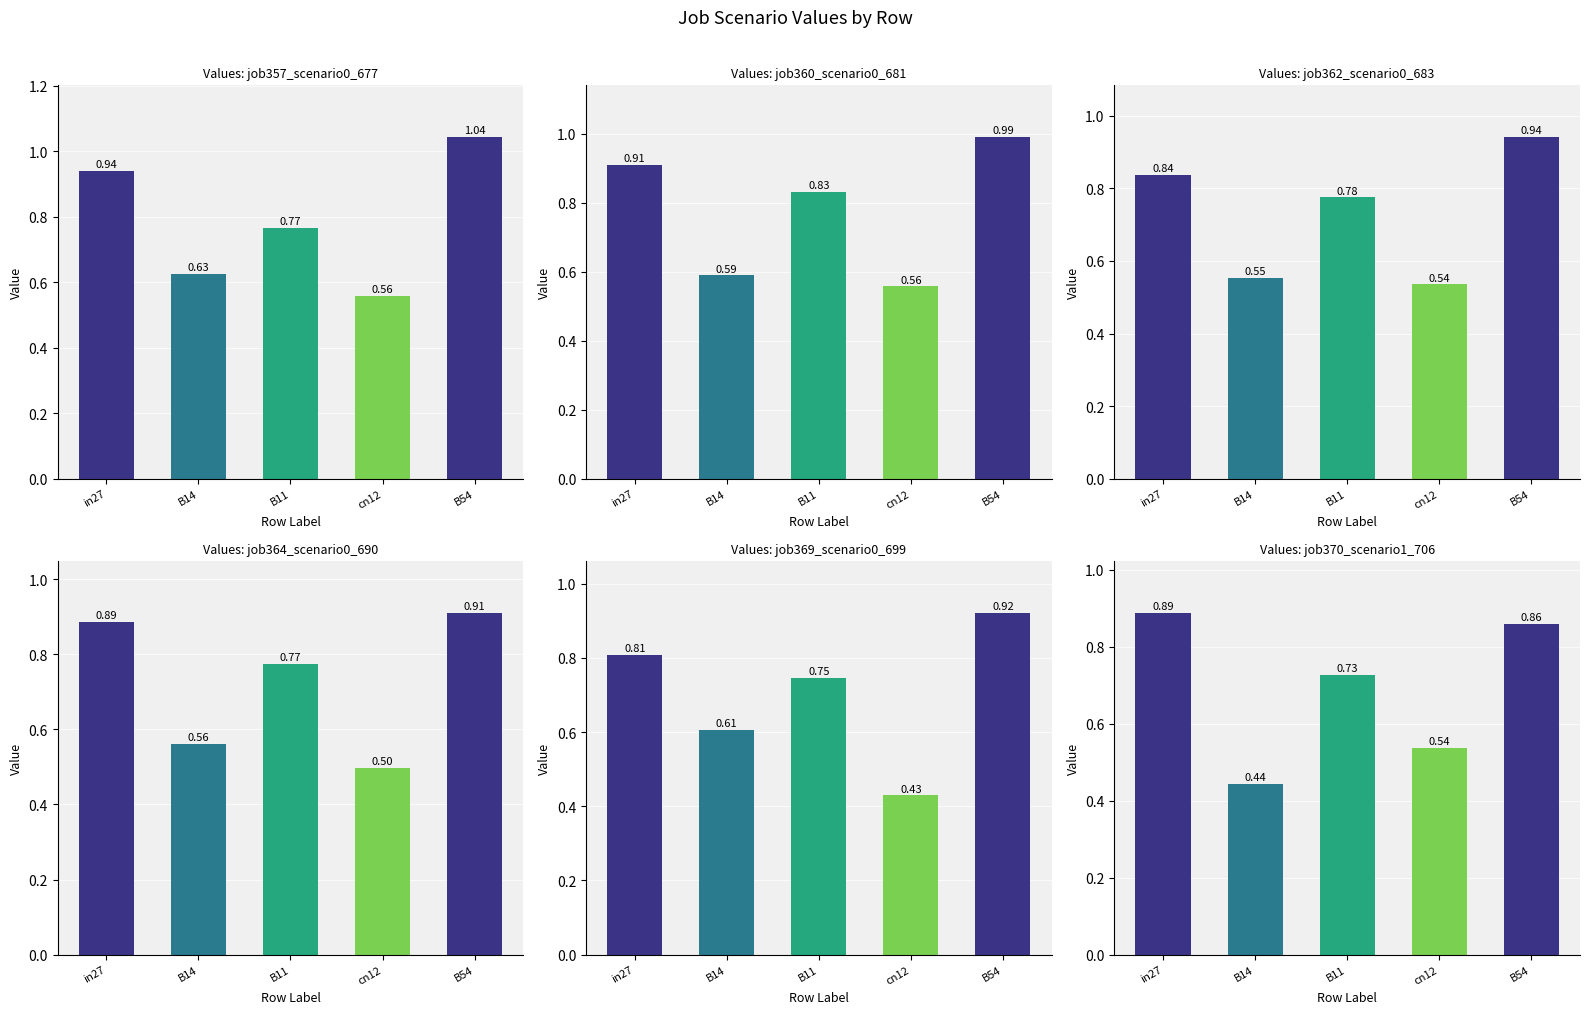

What is the lowest value of the job369_scenario0_699 series?

0.4